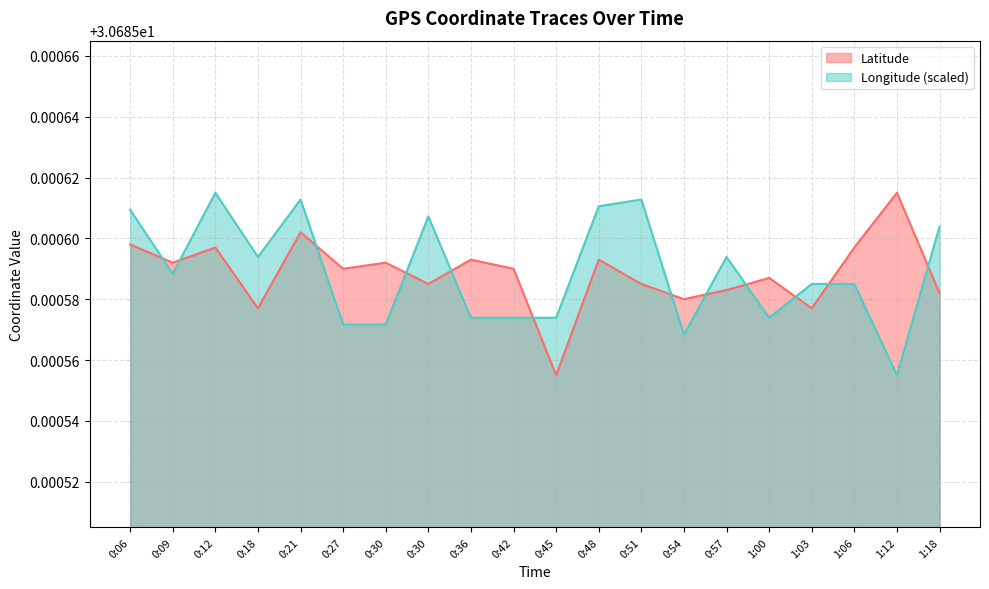

What is the average value of the Longitude series?

30.7